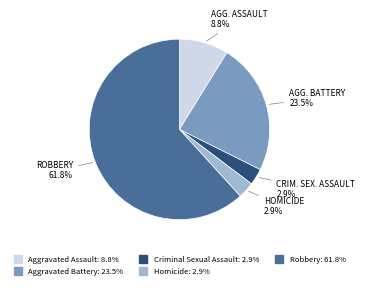

What is the largest slice in the pie chart?

Robbery